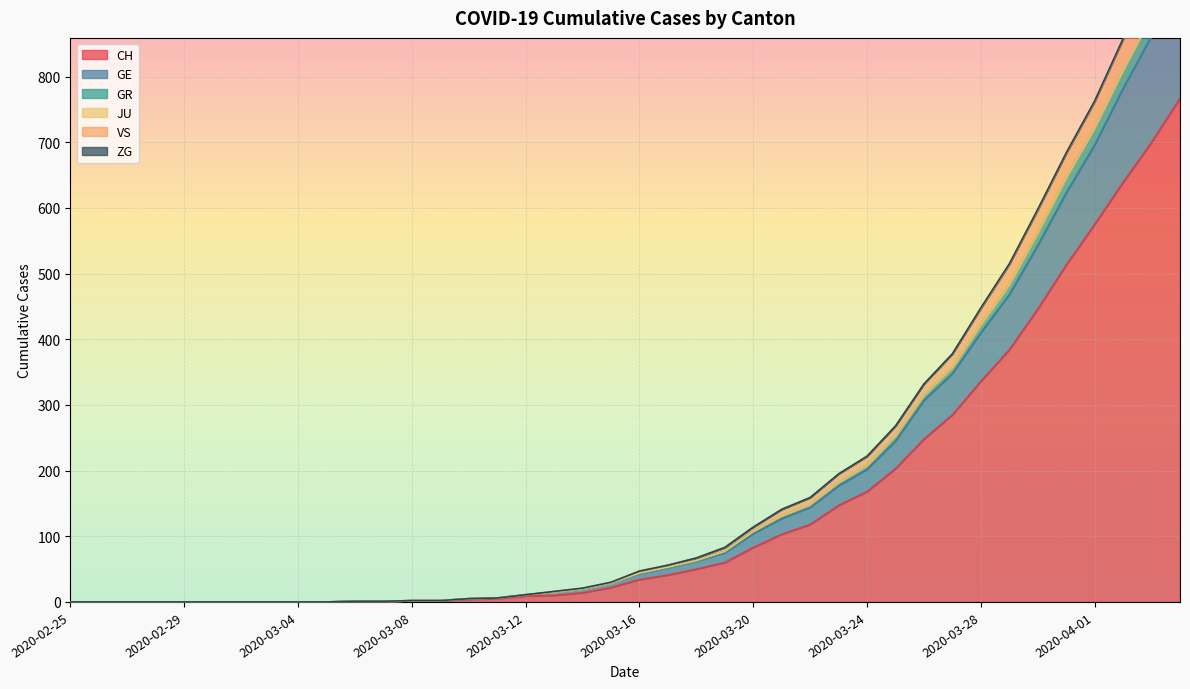

At how many categories does at least one series exceed 691?

4